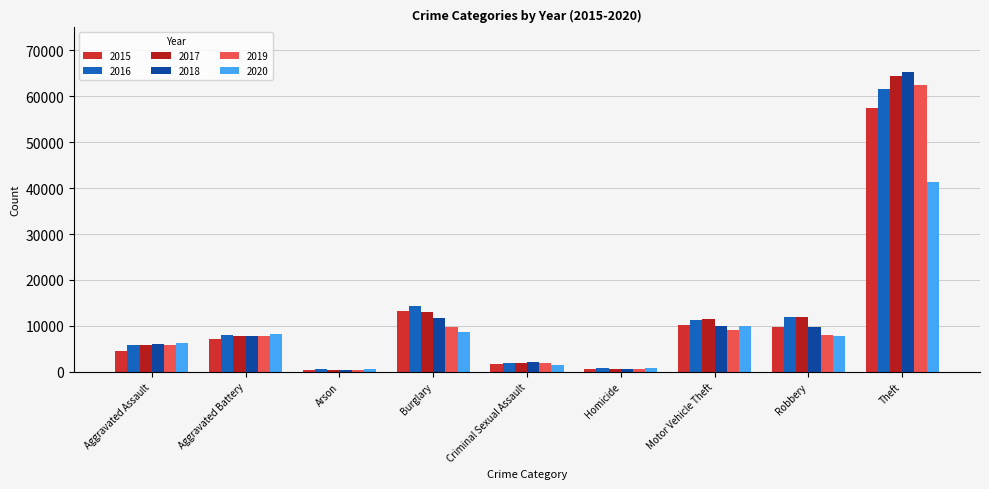

Which series changed the most between Burglary and Robbery?

2015